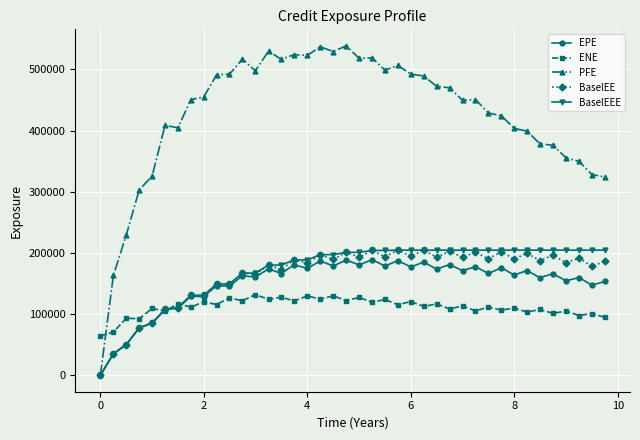

Which series has the widest spread of values?

PFE